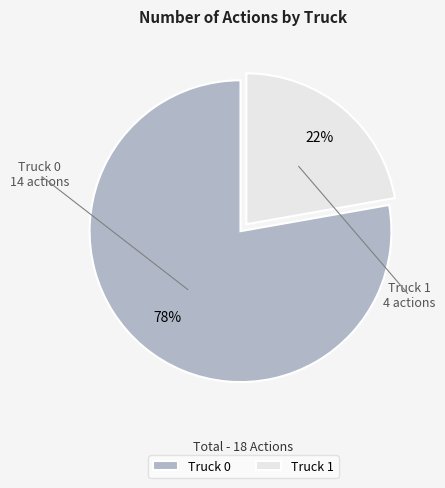

Combined, do Truck 0 and Truck 1 account for over 50%?

Yes